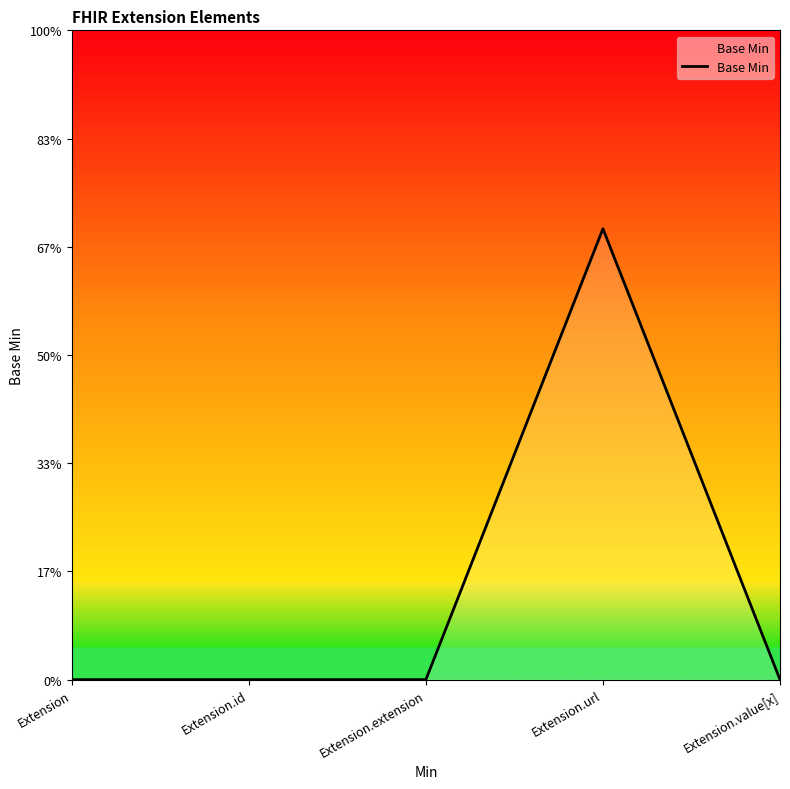

Is this an area chart (filled region under the line)?

Yes